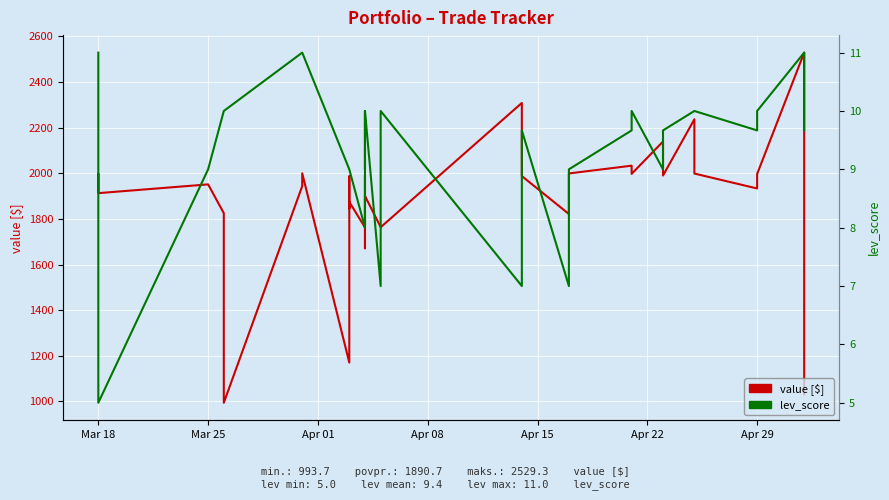

Is it true that lev_score equals 18.1 at 37?

False